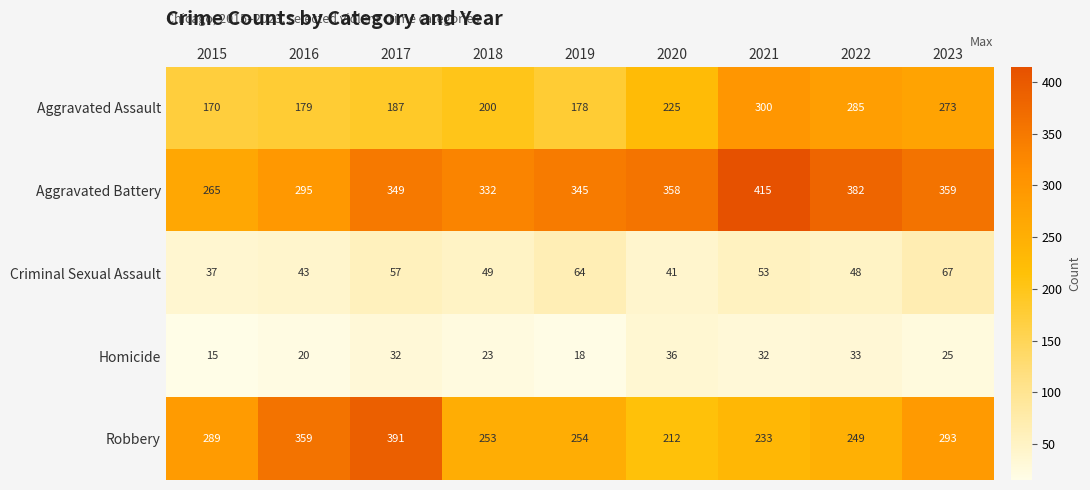

What is the average value of the Homicide series?

26